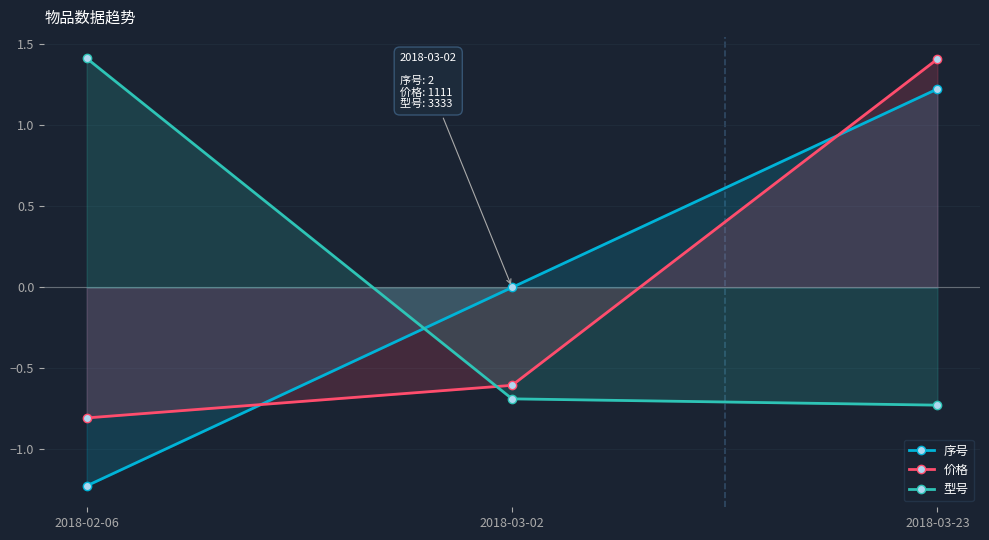

What position from the left is 2018-02-06?

1